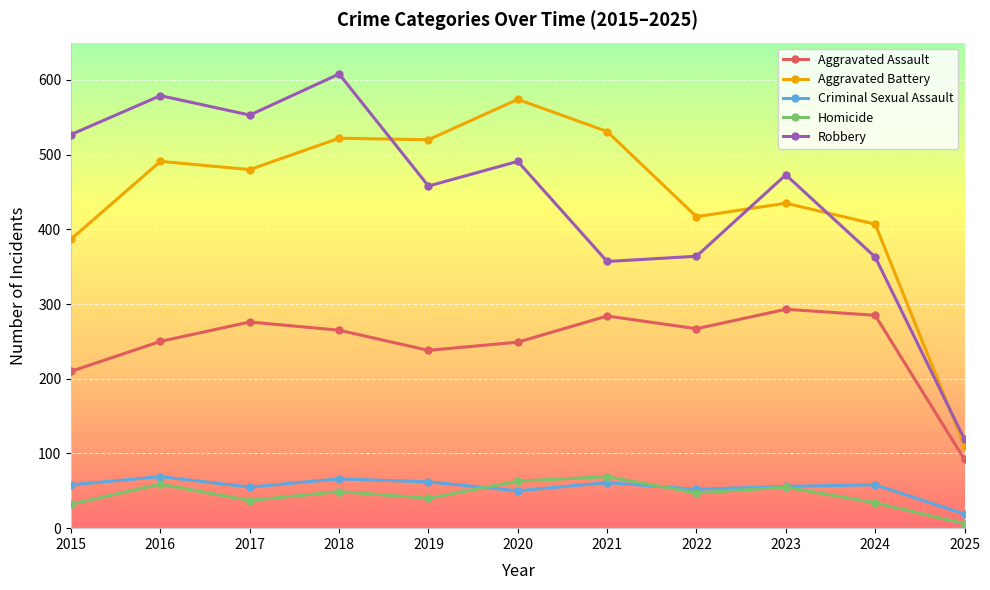

At how many categories does at least one series exceed 208?

10